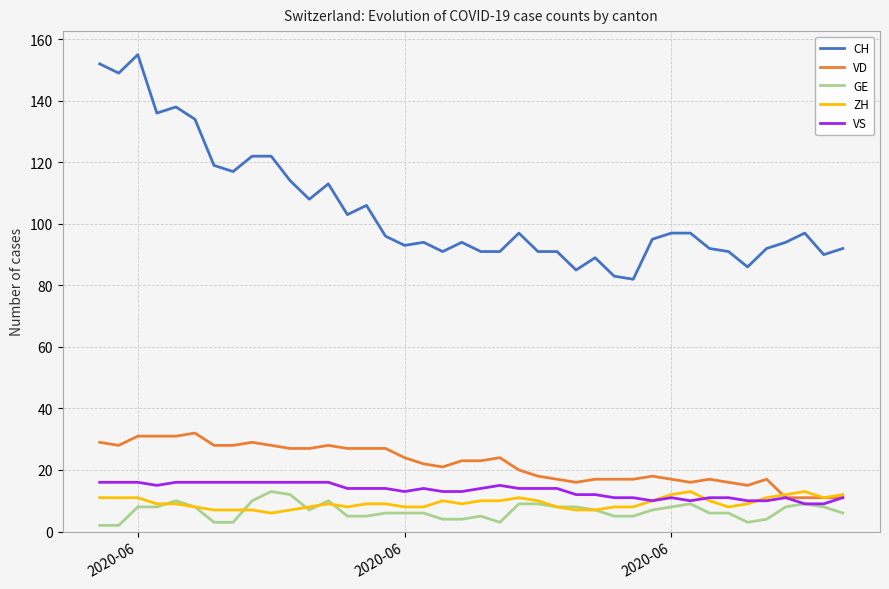

What are all the series names shown in the legend?

CH, VD, GE, ZH, VS